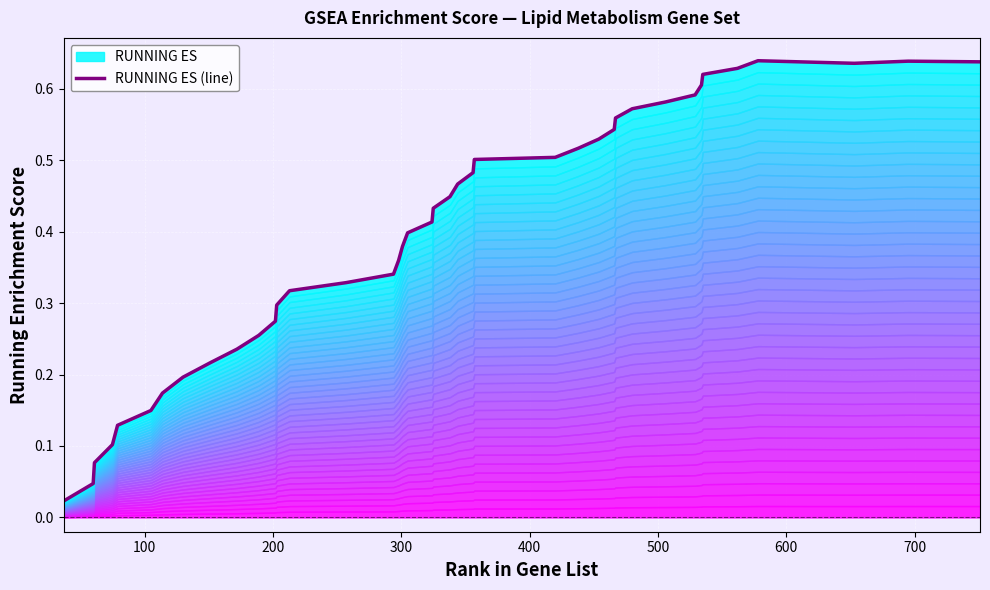

What is the difference between the maximum and minimum values?

0.6